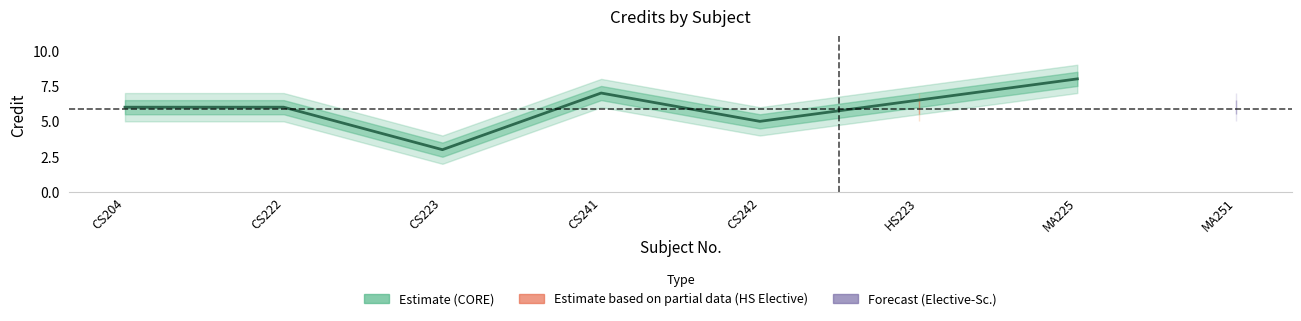

Rank the series by their maximum value, from highest to lowest.

Credit_outer_upper, Credit_upper, Credit, Credit_lower, Credit_outer_lower